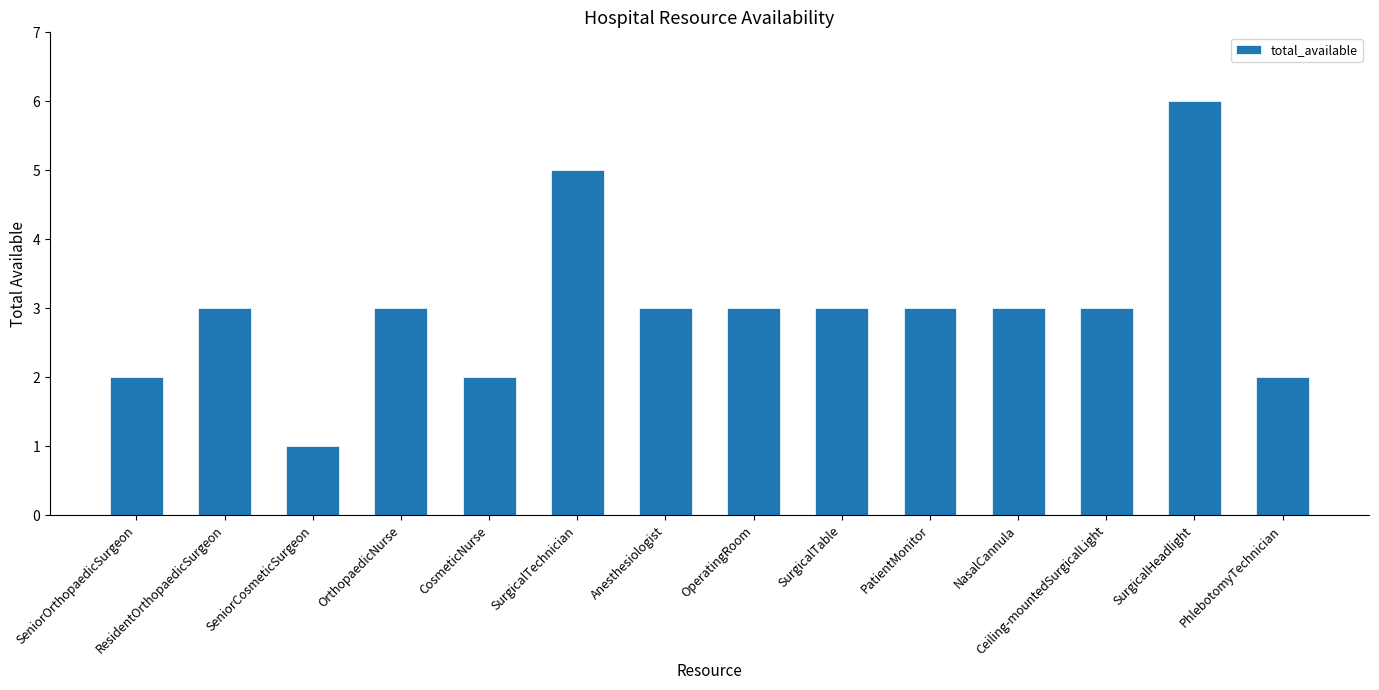

What is the label of the 9th bar from the right?

SurgicalTechnician